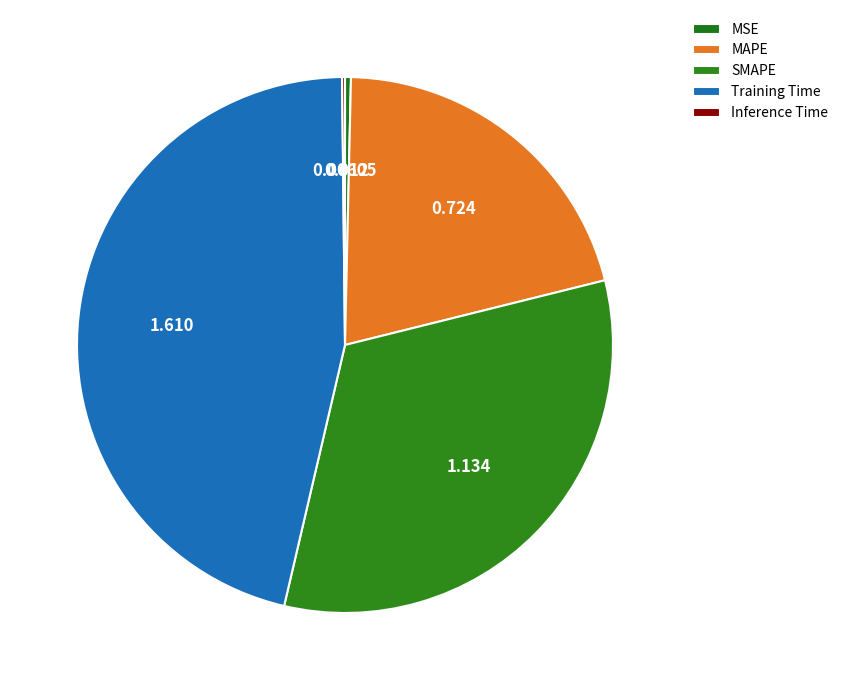

Is there any slice that represents more than half of the pie?

No